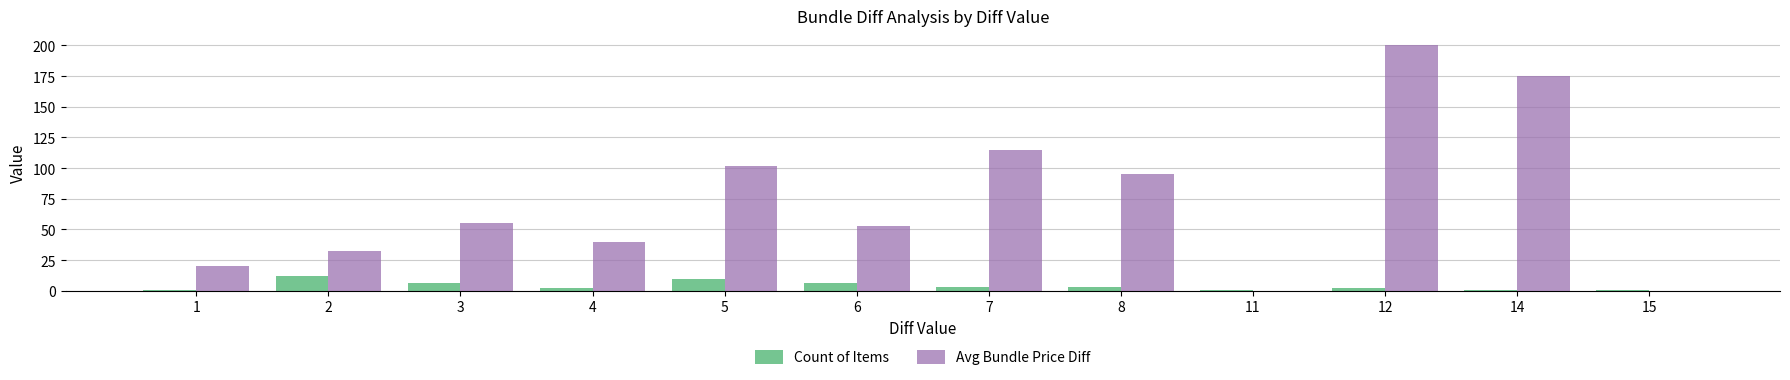

Does the chart contain stacked bars?

No